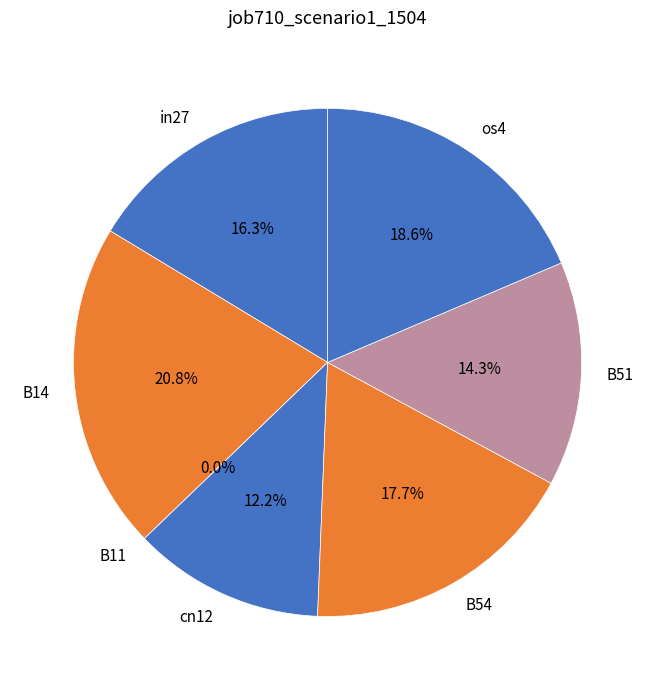

To the nearest percent, what is the combined percentage of B11 and cn12?

12%